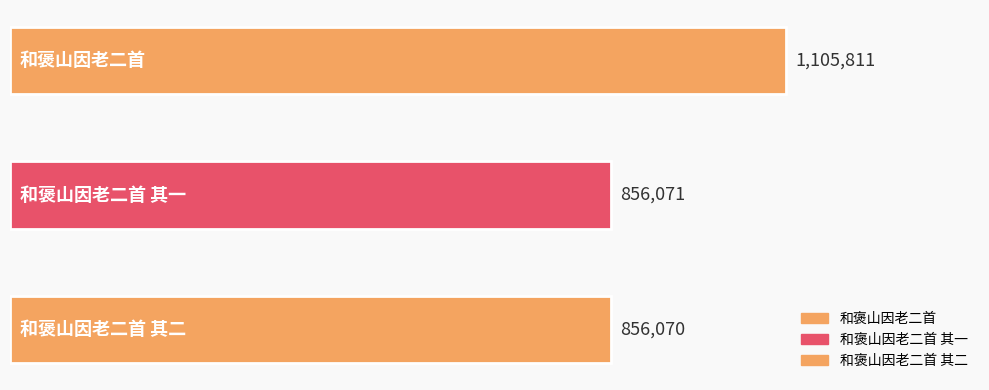

What is the label of the 1st bar from the right?

和褒山因老二首 其二